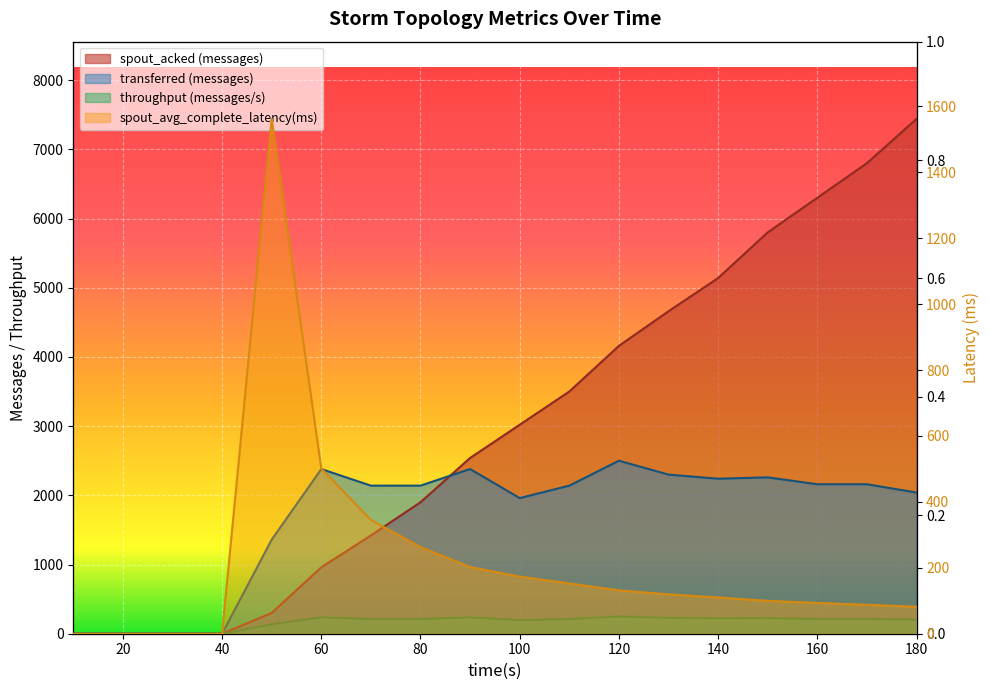

Reading right to left, extract all data points from this chart.

spout_acked (messages): 7440.0	6800.0	6300.0	5800.0	5140.0	4660.0	4160.0	3500.0	3020.0	2540.0	1900.0	1420.0	960.0	300.0	0.0	0.0	0.0	0.0
spout_avg_complete_latency(ms): 81.8	87.9	93.5	99.7	110.1	119.5	131.6	152.6	173.5	202.4	263.0	345.2	501.4	1562.0	0.0	0.0	0.0	0.0
transferred (messages): 2040.0	2160.0	2160.0	2260.0	2240.0	2300.0	2500.0	2140.0	1960.0	2380.0	2140.0	2140.0	2380.0	1360.0	0.0	0.0	0.0	0.0
throughput (messages/s): 203.0	215.0	215.0	225.0	223.0	229.0	249.0	213.0	195.0	237.0	213.0	213.0	237.0	135.0	0.0	0.0	0.0	0.0